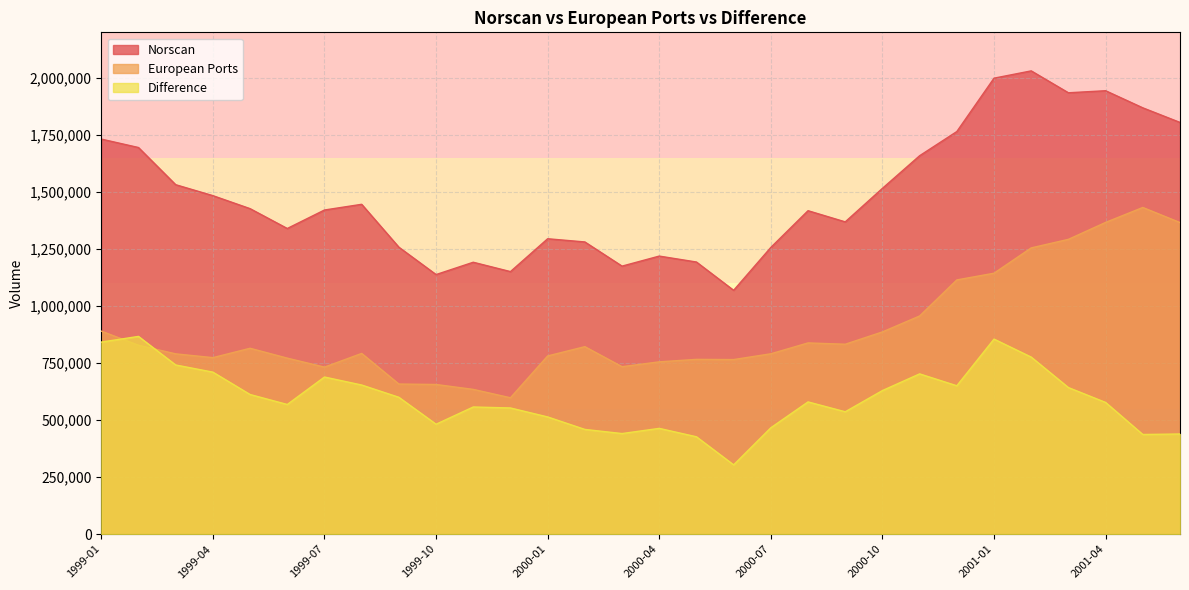

The Norscan series shows 1935000 at 2001-03. True or false?

True